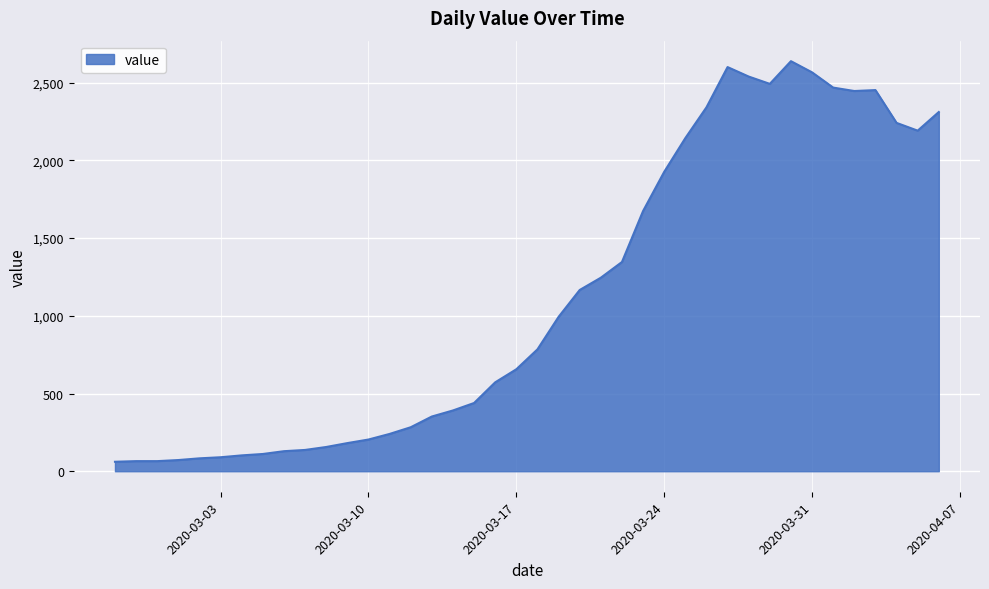

What is the minimum value shown in the chart?

61